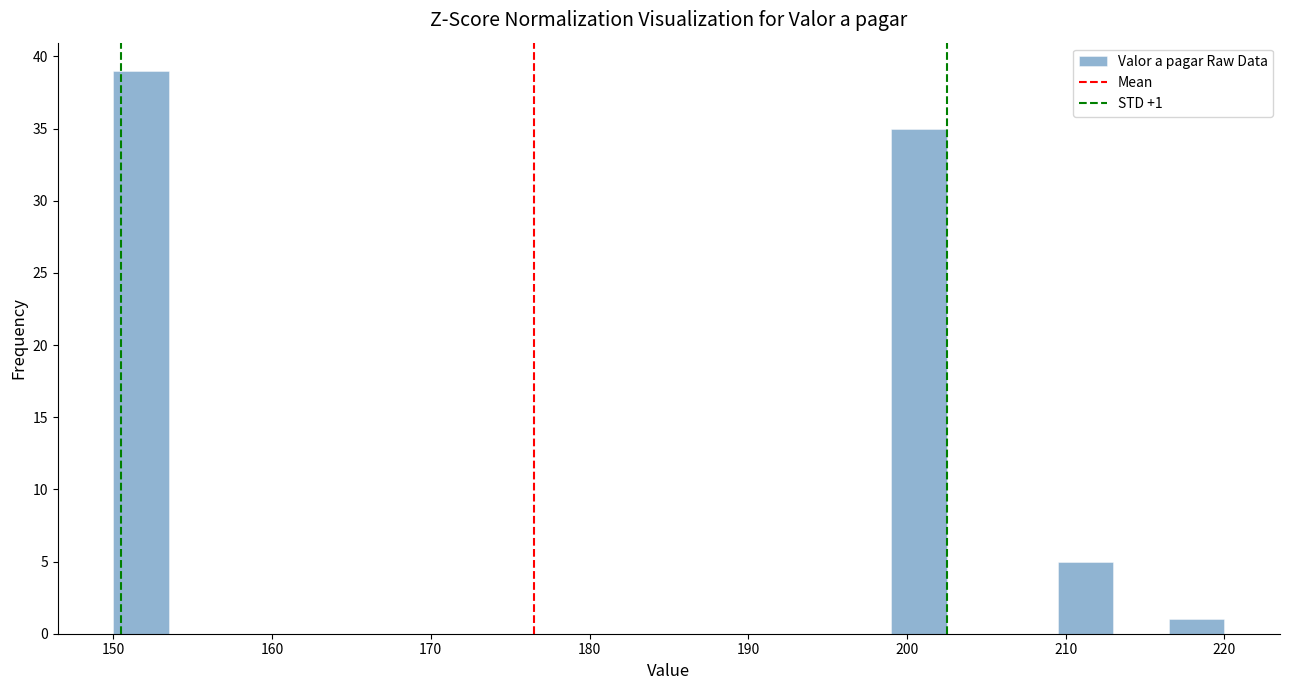

Around what value on the x-axis is the tallest bar? Give the approximate position of its centre, as read against the axis.

152